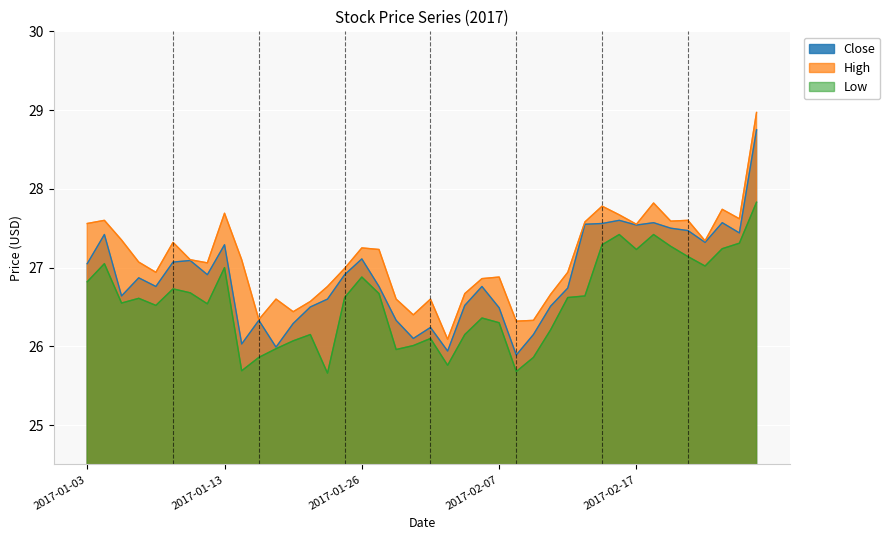

At which label is High closest to 27?

2017-01-25